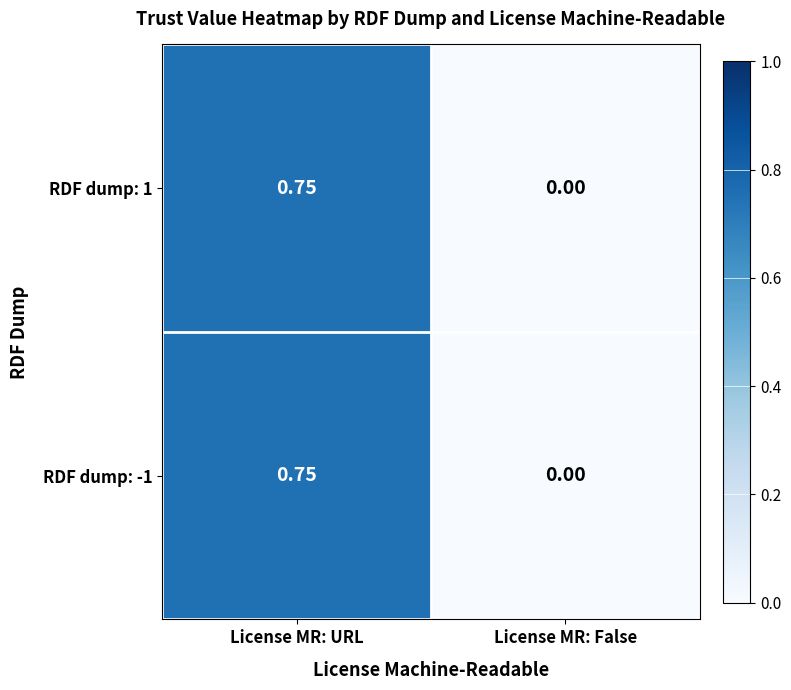

Which category has the highest value across all series?

License MR: URL